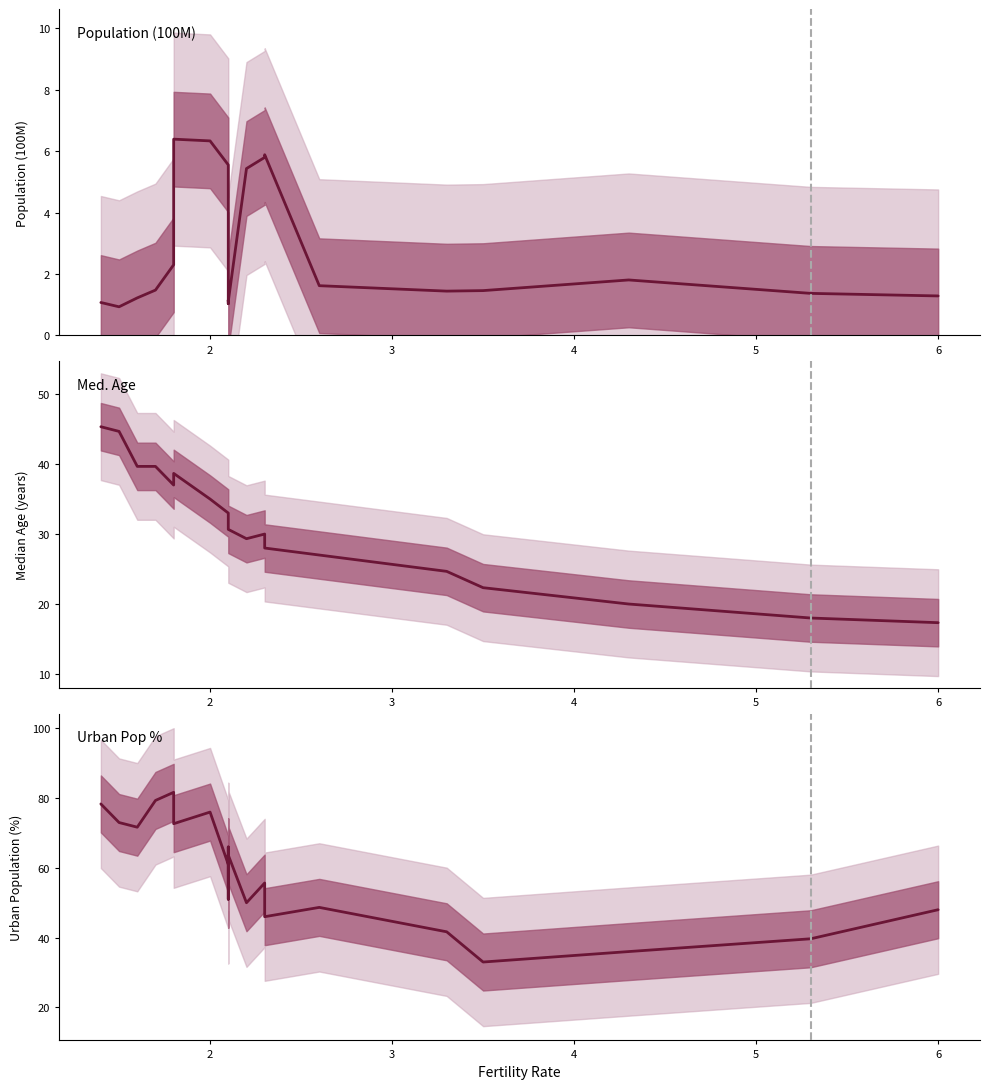

How many values in the Population (100M) series are below 1?

1